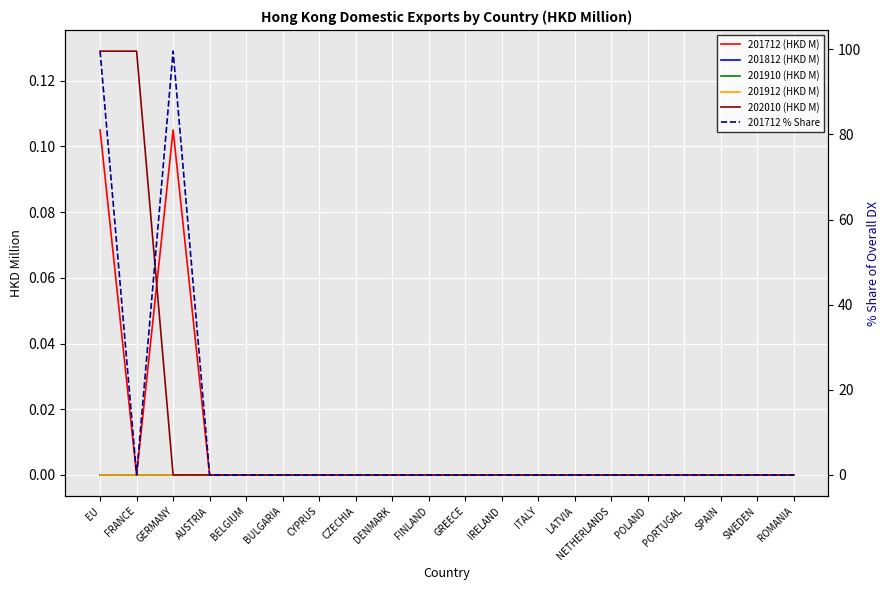

Reading left to right, transcribe all the data shown in this chart.

201712 (HKD M): 0.1	0.0	0.1	0.0	0.0	0.0	0.0	0.0	0.0	0.0	0.0	0.0	0.0	0.0	0.0	0.0	0.0	0.0	0.0	0.0
201812 (HKD M): 0.0	0.0	0.0	0.0	0.0	0.0	0.0	0.0	0.0	0.0	0.0	0.0	0.0	0.0	0.0	0.0	0.0	0.0	0.0	0.0
201910 (HKD M): 0.0	0.0	0.0	0.0	0.0	0.0	0.0	0.0	0.0	0.0	0.0	0.0	0.0	0.0	0.0	0.0	0.0	0.0	0.0	0.0
201912 (HKD M): 0.0	0.0	0.0	0.0	0.0	0.0	0.0	0.0	0.0	0.0	0.0	0.0	0.0	0.0	0.0	0.0	0.0	0.0	0.0	0.0
202010 (HKD M): 0.1	0.1	0.0	0.0	0.0	0.0	0.0	0.0	0.0	0.0	0.0	0.0	0.0	0.0	0.0	0.0	0.0	0.0	0.0	0.0
201712 % Share: 99.6	0.0	99.6	0.0	0.0	0.0	0.0	0.0	0.0	0.0	0.0	0.0	0.0	0.0	0.0	0.0	0.0	0.0	0.0	0.0